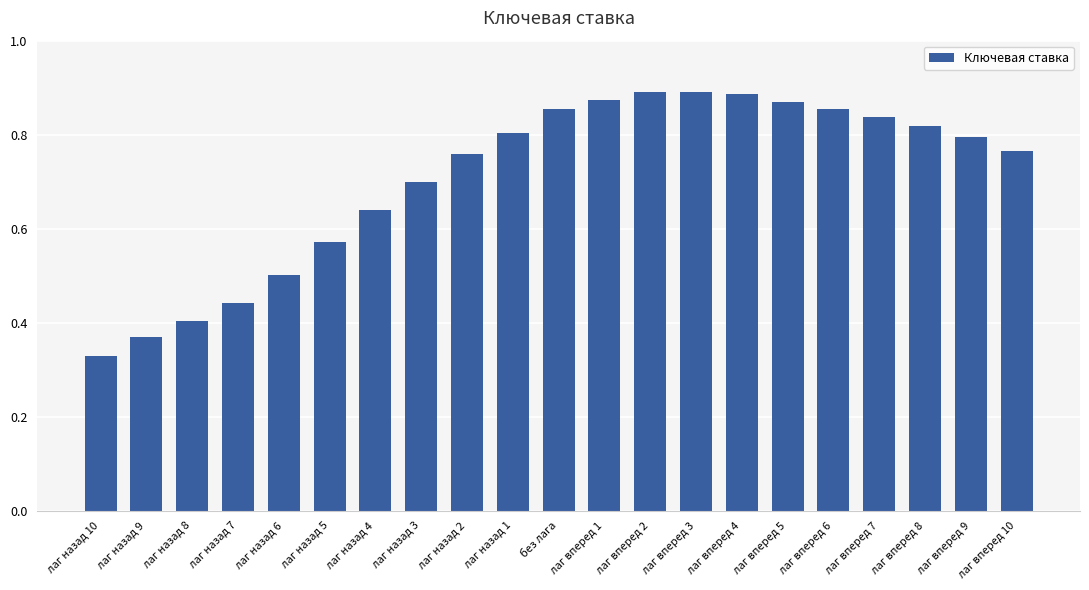

What position from the left is лаг назад 2?

9